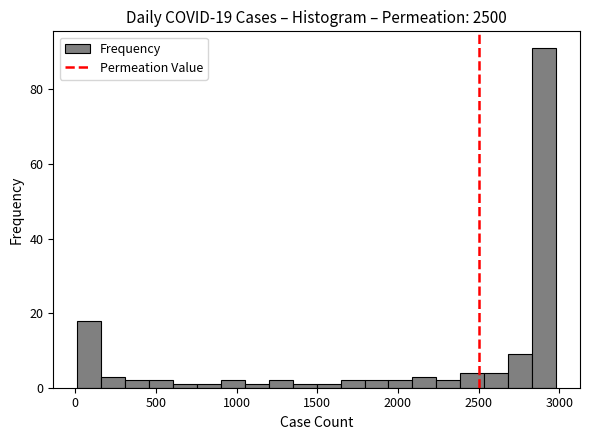

Read against the x-axis, roughly where is the centre of the tallest bar?

2900